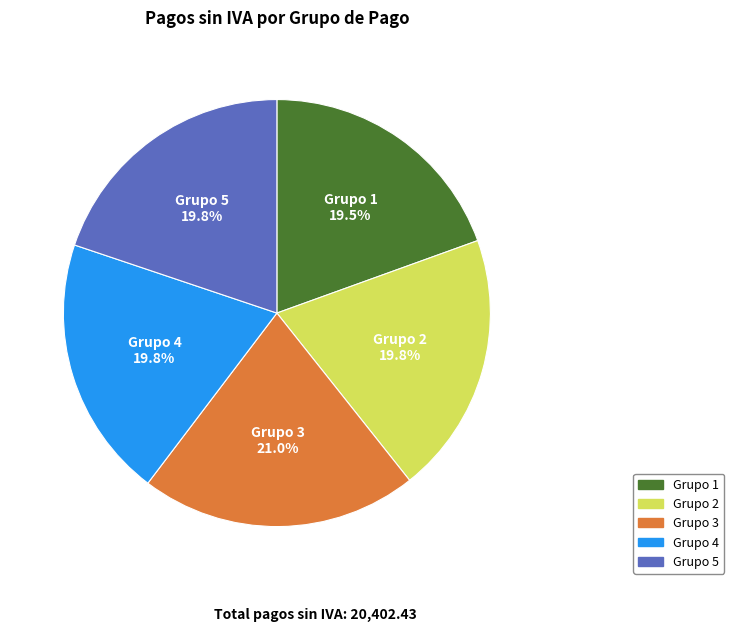

Does any single category account for the majority?

No